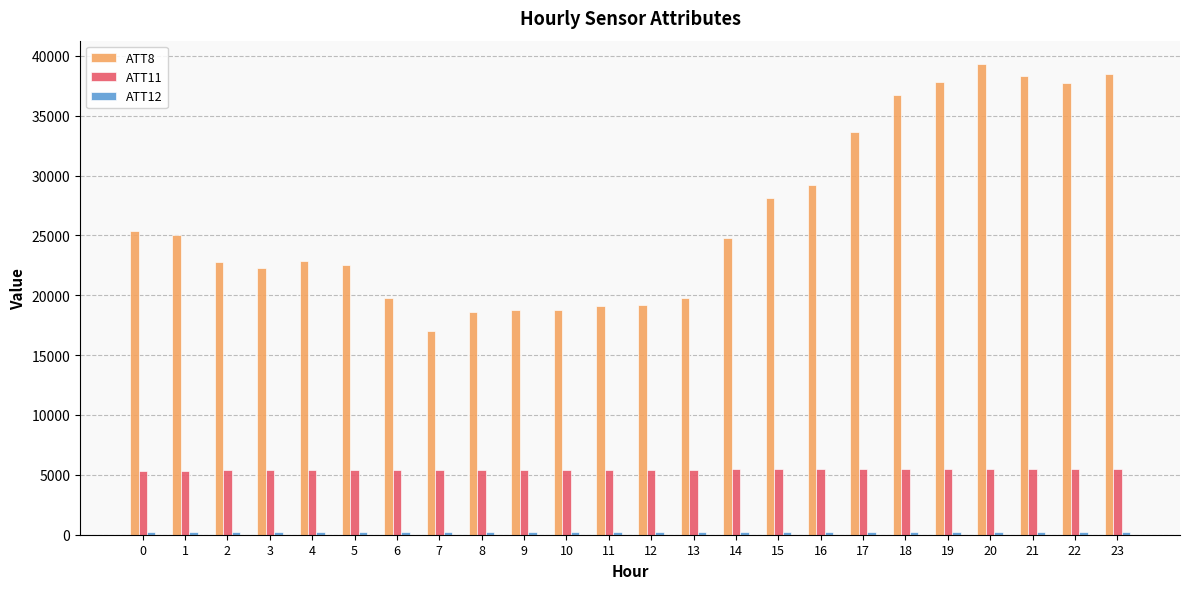

The value of ATT8 at 11 is 19100.0. True or false?

True